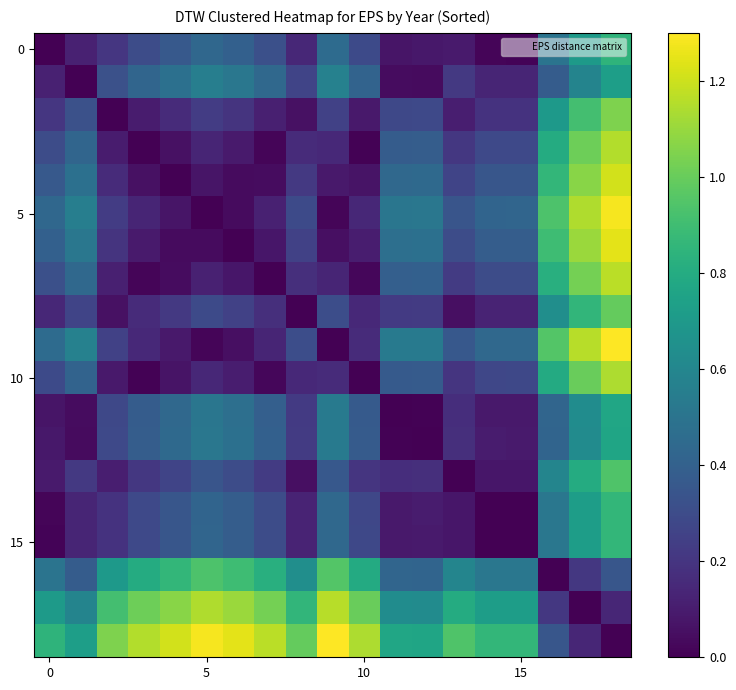

Count the number of categories in the chart.

19